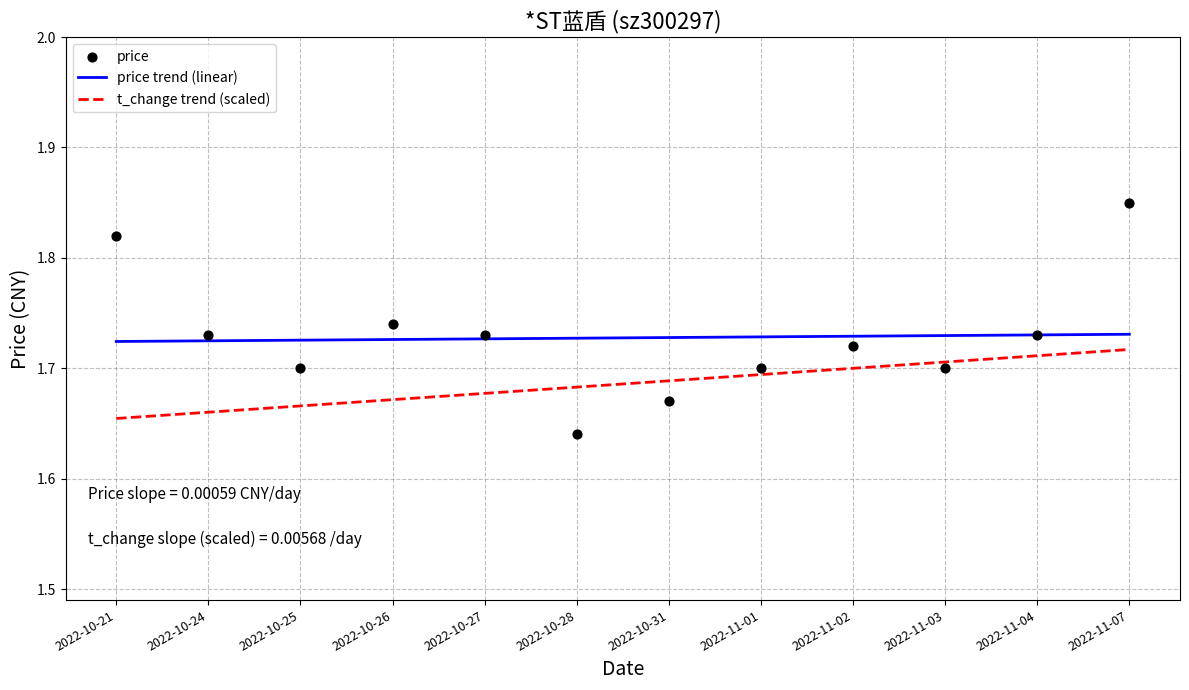

Which series has the widest spread of Y values?

price